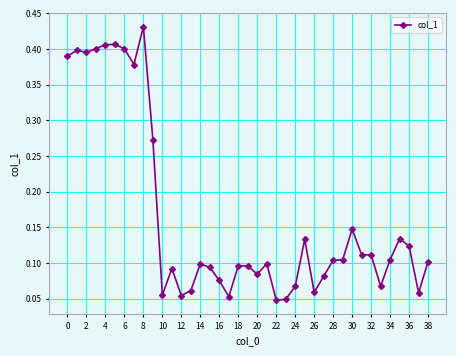

Is this an area chart (filled region under the line)?

No